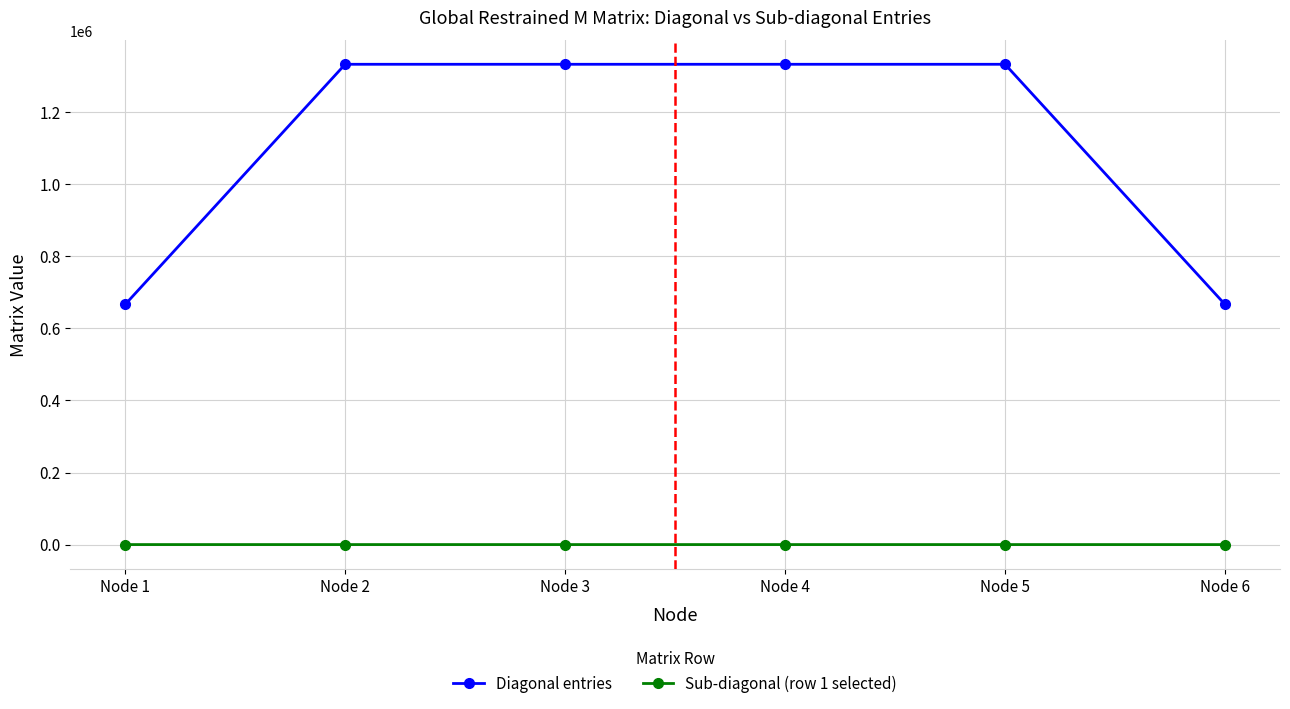

Which series changed the most between Node 1 and Node 3?

Diagonal entries